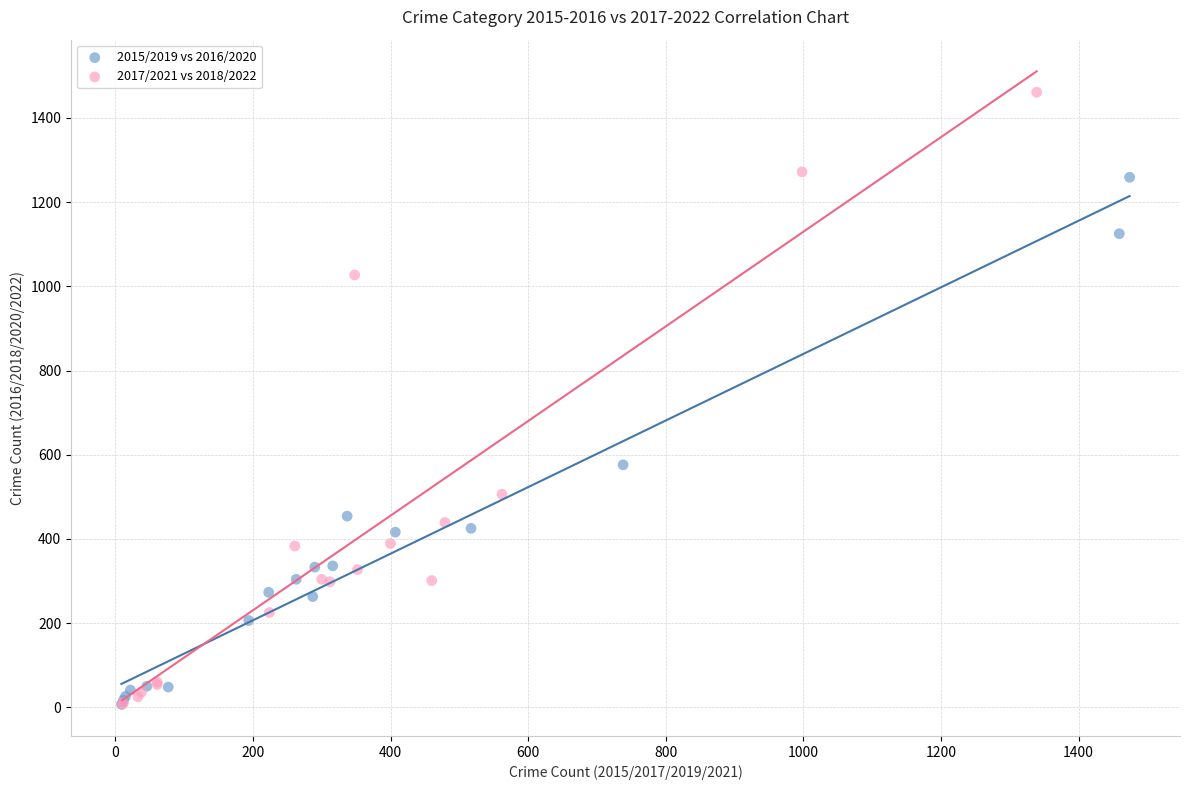

Which series has the widest spread of Y values?

2017/2021 vs 2018/2022